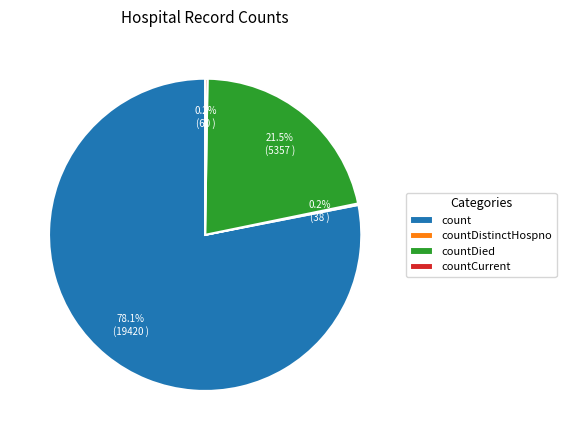

Does count represent more than half of the total?

Yes